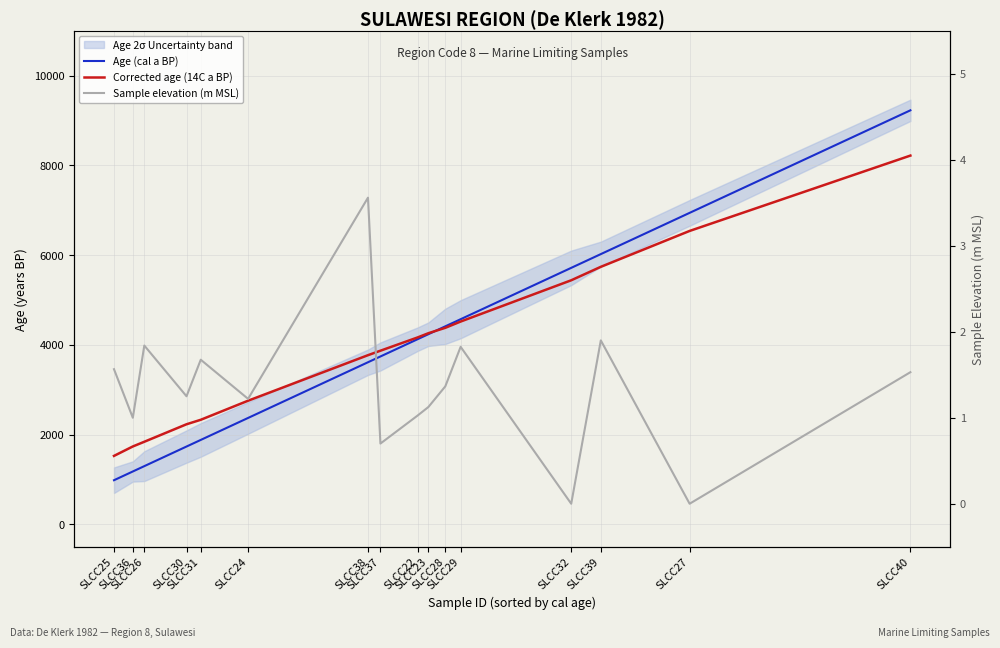

How many lines are shown in the chart?

3